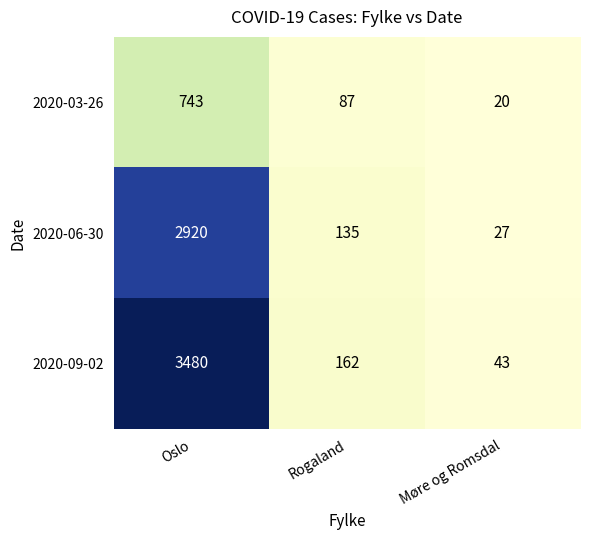

What is the total value across all series at Møre og Romsdal?

90